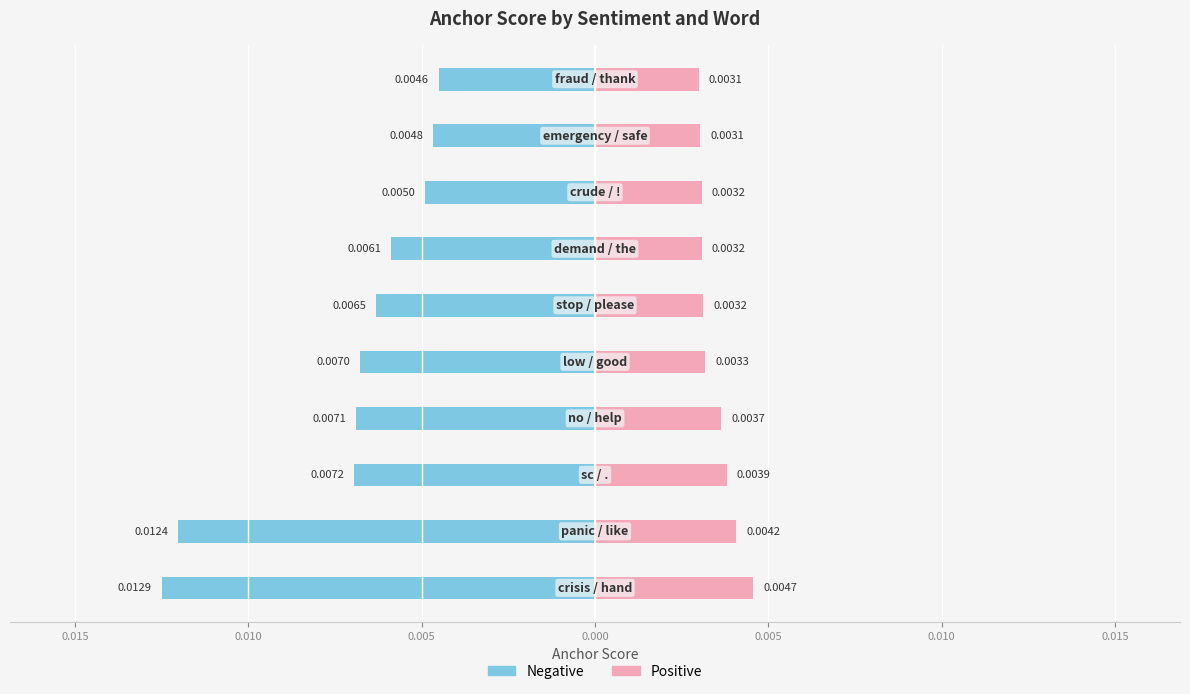

Between 0.015 and 0.010, which is larger?

0.015